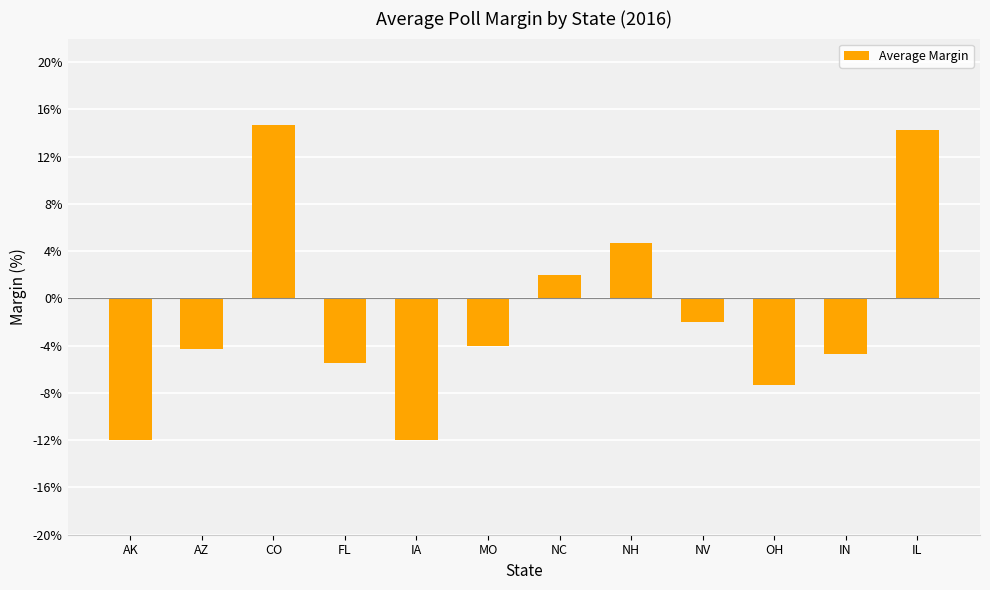

What is the label of the 7th bar from the right?

MO